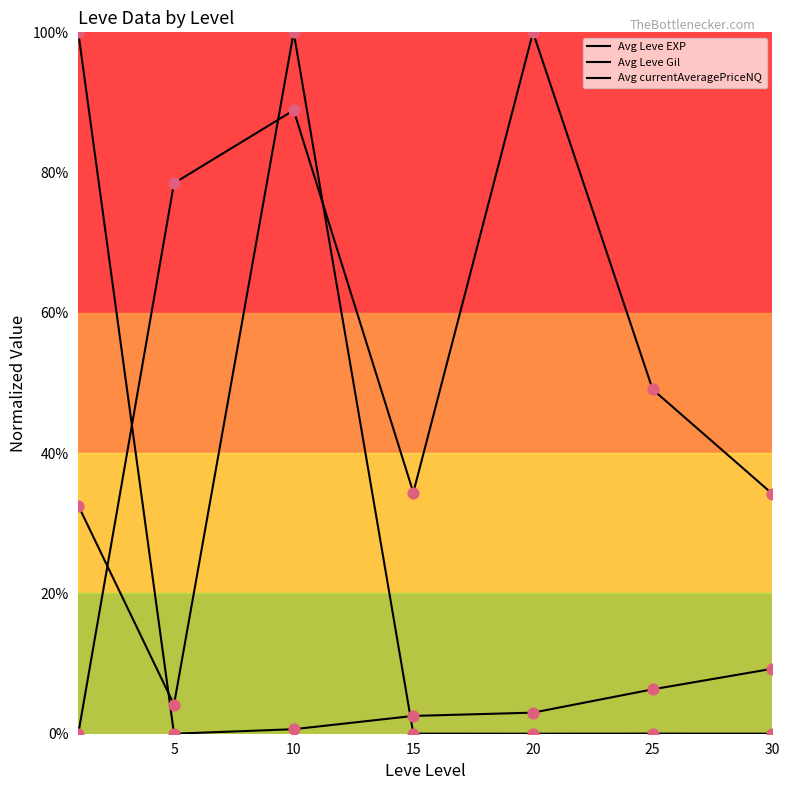

Is the value of Avg currentAveragePriceNQ at 10 greater than the value of Avg Leve EXP at 0?

No